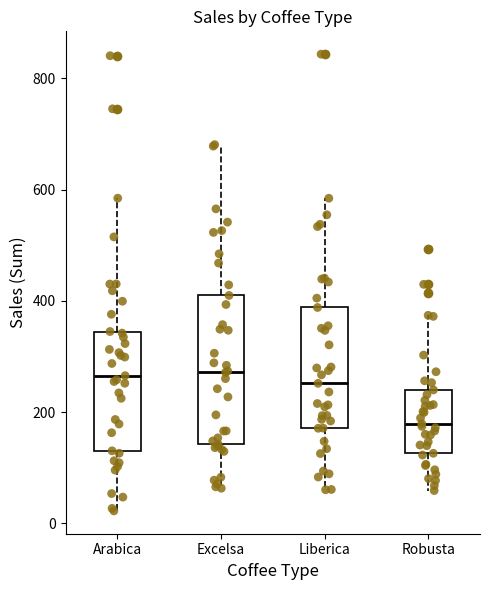

Reading left to right, transcribe this box plot: for each box, give where its median line is, the range the box spans, and where its two whiskers end, as read against the y-axis. The values are not printed on the chart, so give them approximately, as read against the axis.

Arabica: median 260, box 140 to 340, whiskers 20 to 580
Excelsa: median 280, box 140 to 400, whiskers 60 to 680
Liberica: median 260, box 180 to 380, whiskers 60 to 580
Robusta: median 180, box 120 to 240, whiskers 60 to 380